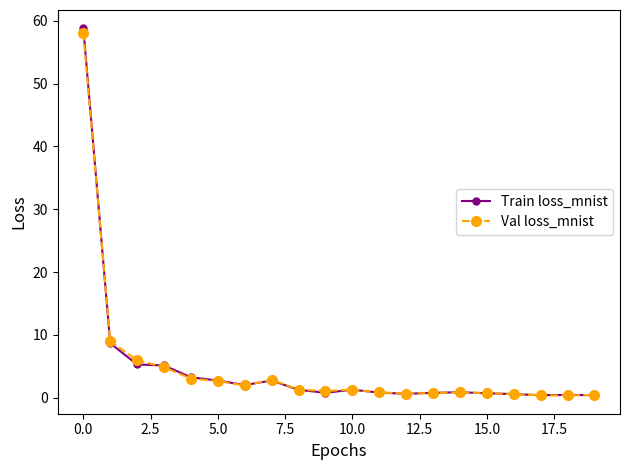

What is the value of the Val loss_mnist point at the 11th from the left?

1.3